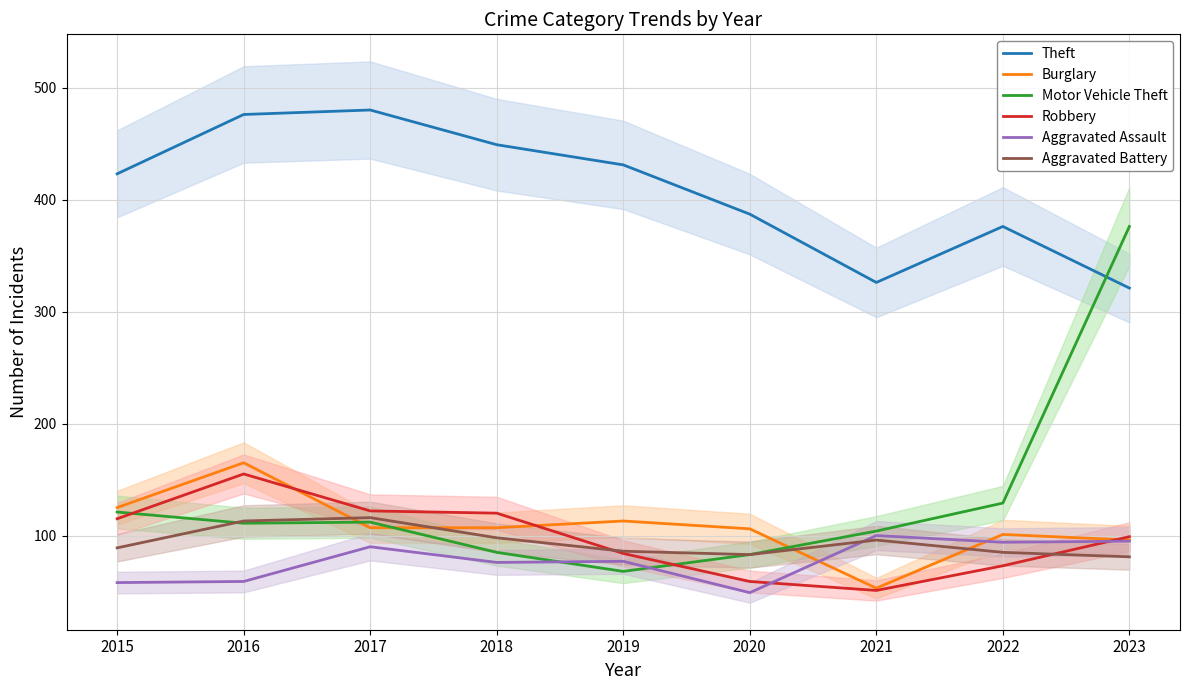

What is the minimum value shown in the chart?

49